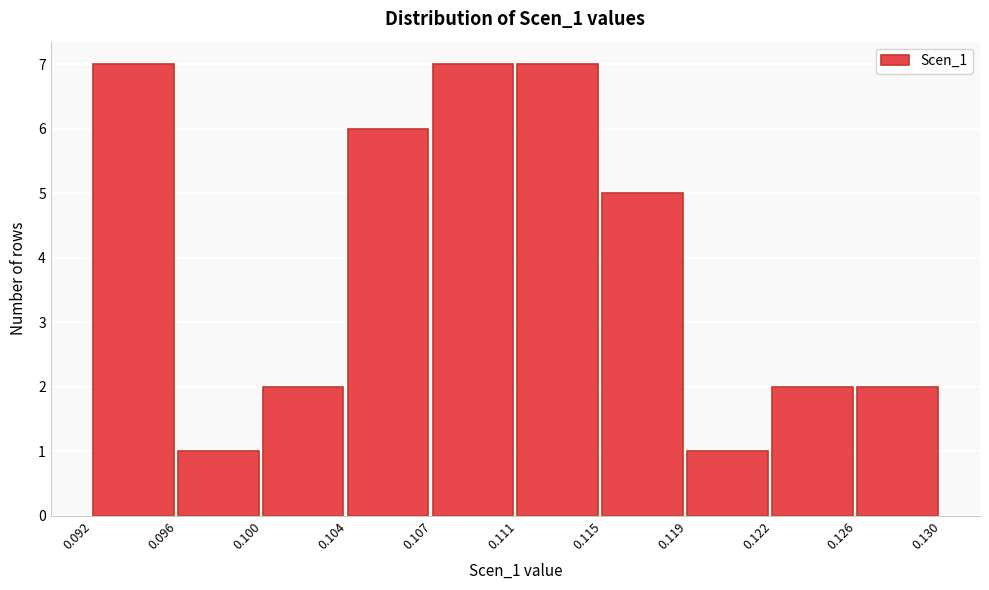

Reading left to right, transcribe this chart: for each bar, give the range it covers on the x-axis and its height. The values are not printed on the chart, so give them approximately, as read against the axis.

0.092 to 0.096: 7
0.096 to 0.100: 1
0.100 to 0.104: 2
0.104 to 0.107: 6
0.107 to 0.111: 7
0.111 to 0.115: 7
0.115 to 0.119: 5
0.119 to 0.122: 1
0.122 to 0.126: 2
0.126 to 0.130: 2